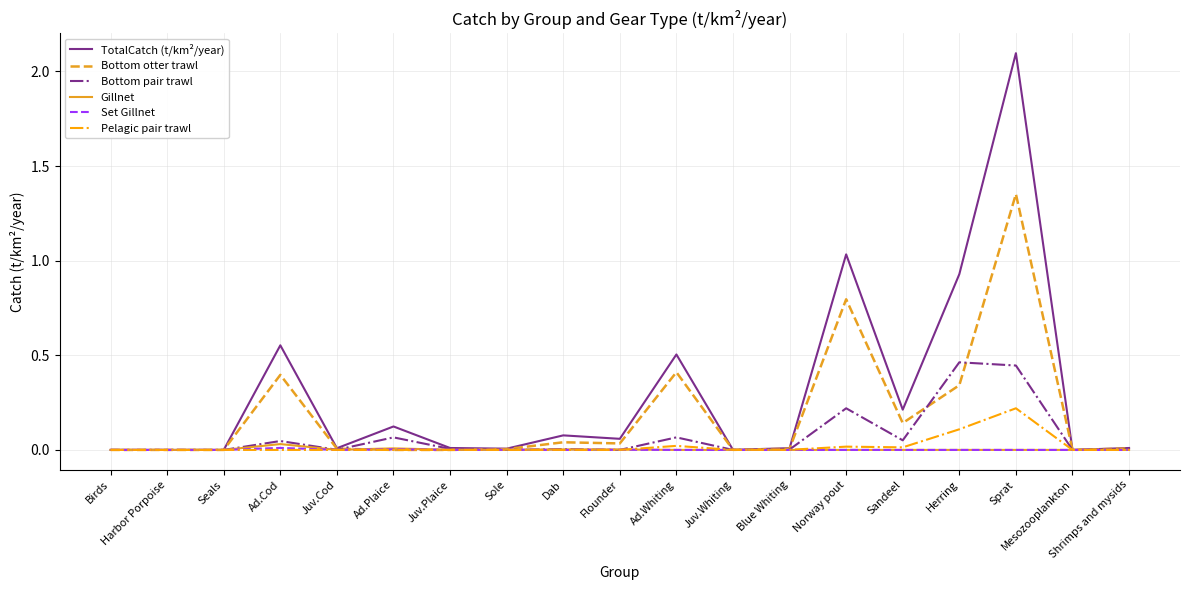

At which category is the sum across all series the highest?

Sprat